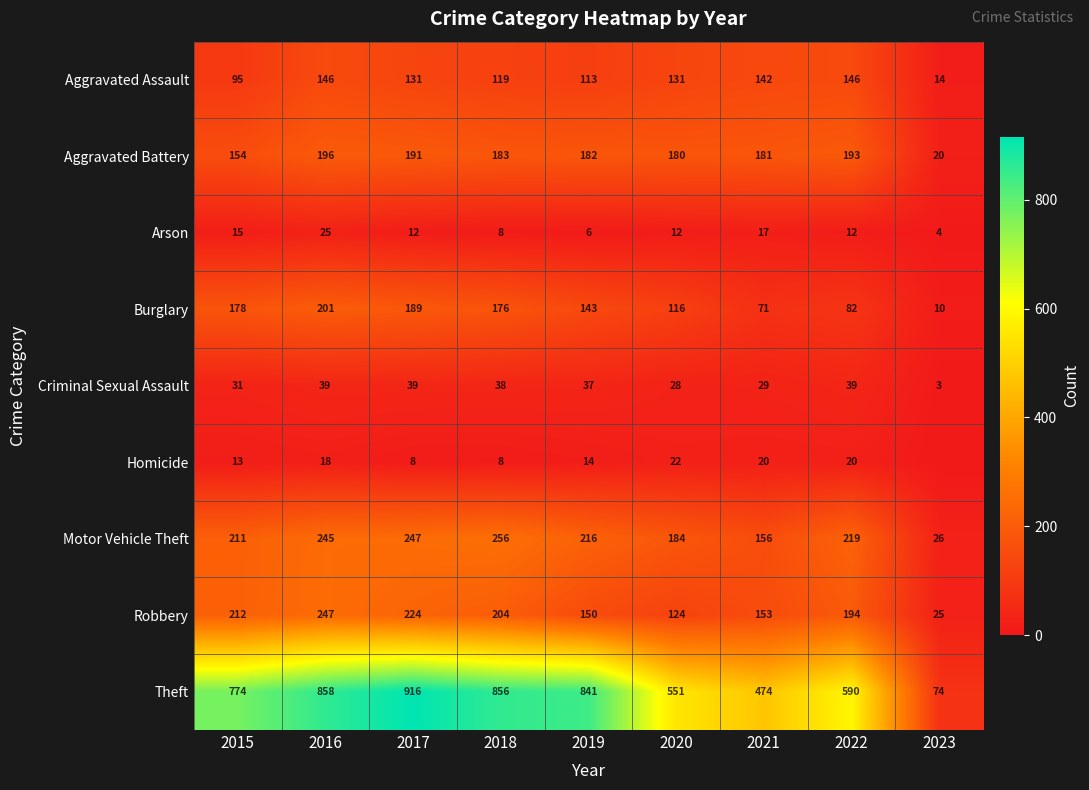

The value of Criminal Sexual Assault at 2017 is 65. True or false?

False